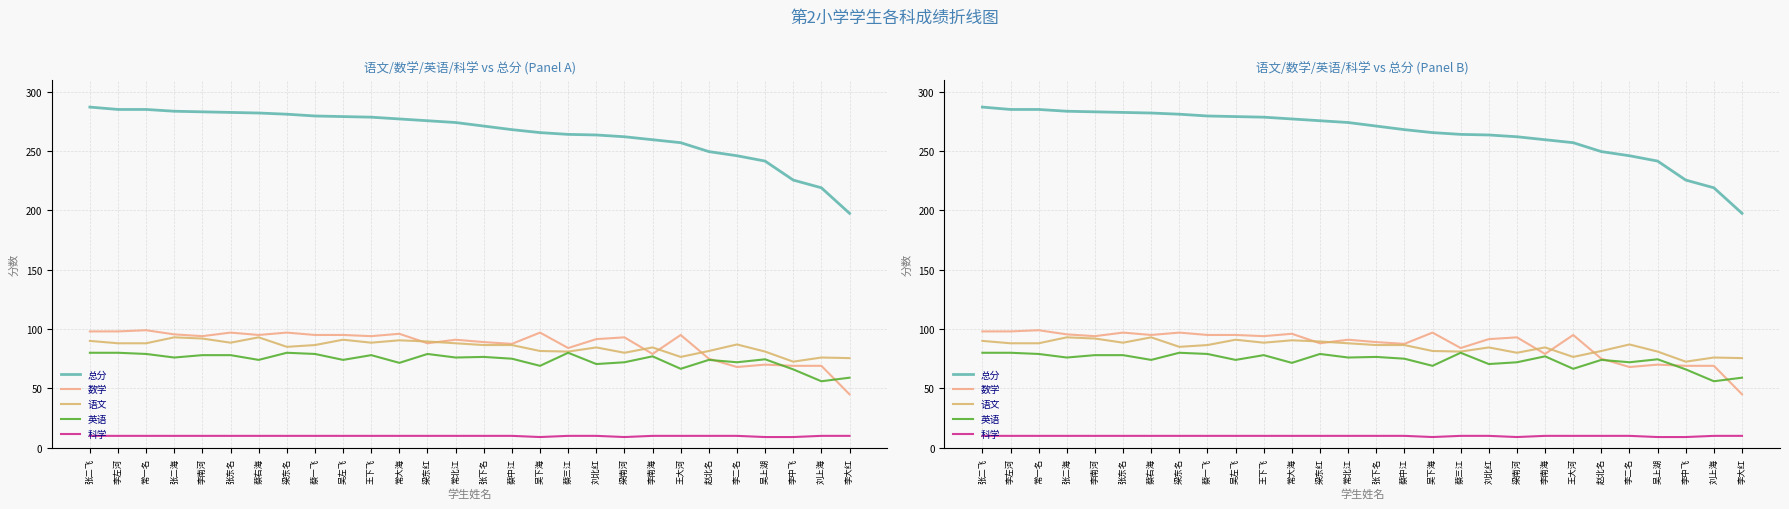

How many values in the 总分 series exceed 274?

13